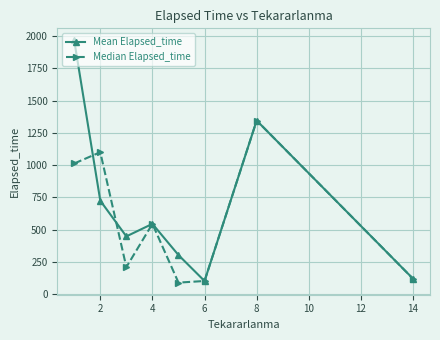

Which series has the widest spread of values?

Mean Elapsed_time